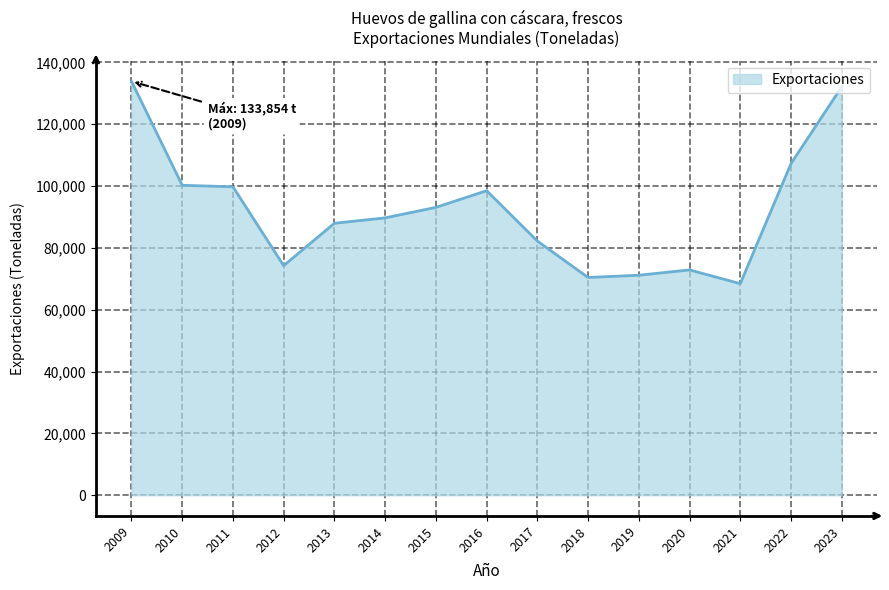

What value does the data have at 2021?

68413.1